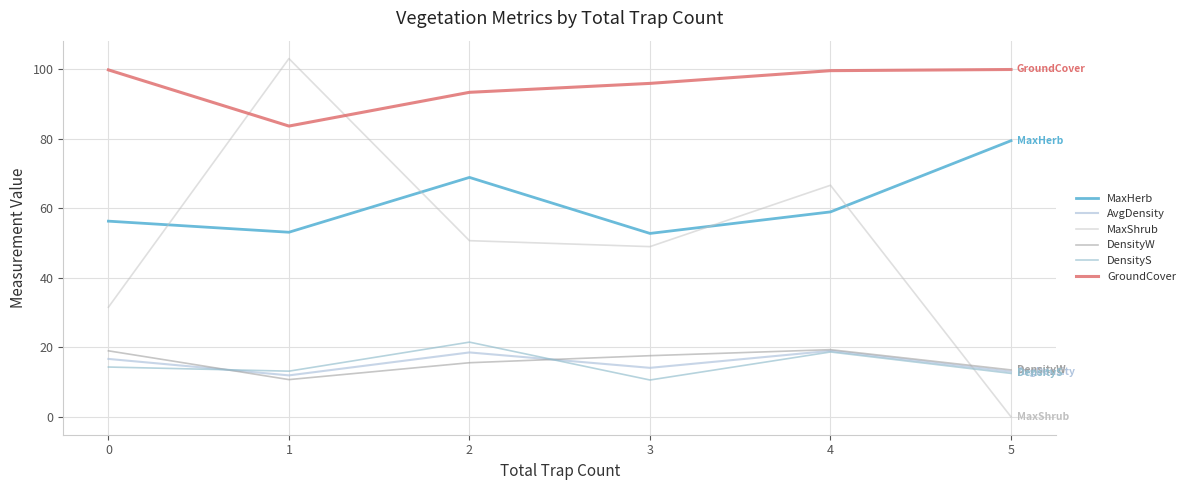

How many lines are shown in the chart?

6